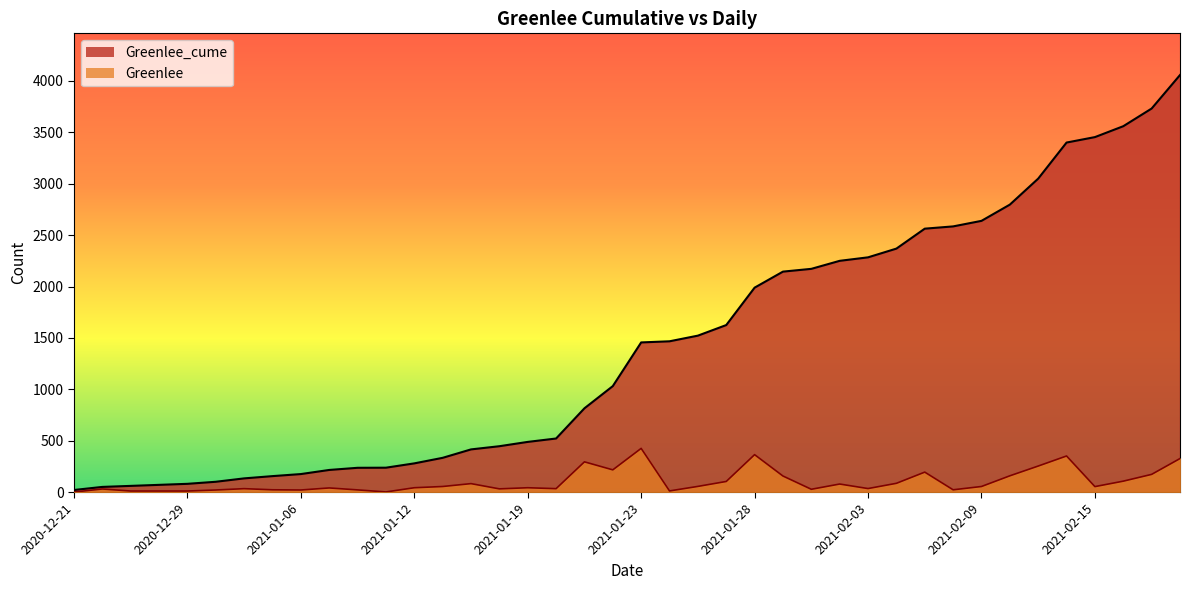

At which label is Greenlee_cume closest to 2039?

2021-01-28